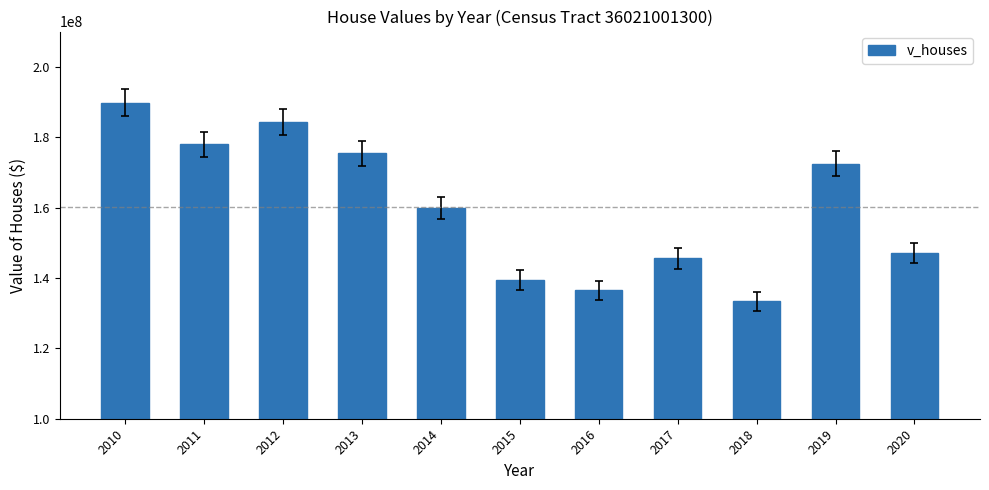

What is the ratio of the value at 2019 to the value at 2017?

1.2